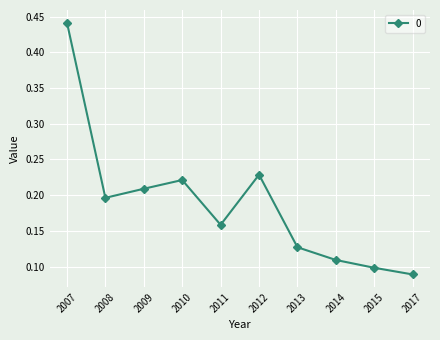

Between 2009 and 2015, which is larger?

2009